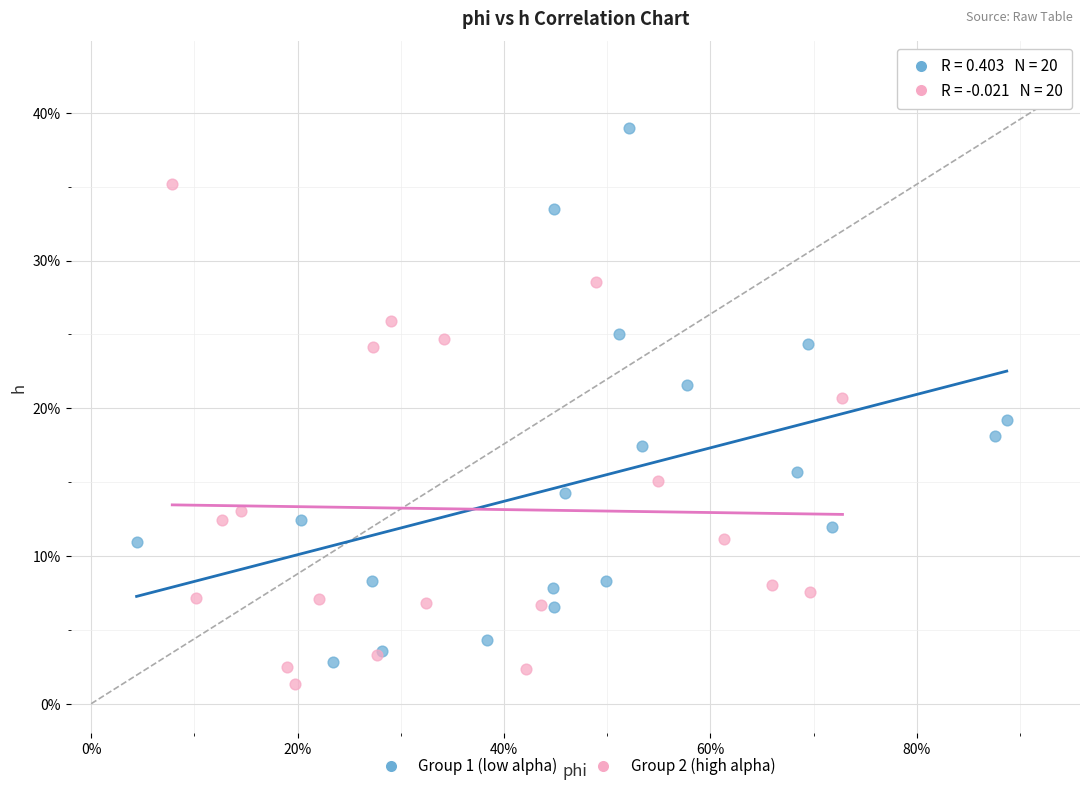

Which series reaches the minimum Y coordinate?

Group 2 (high alpha)